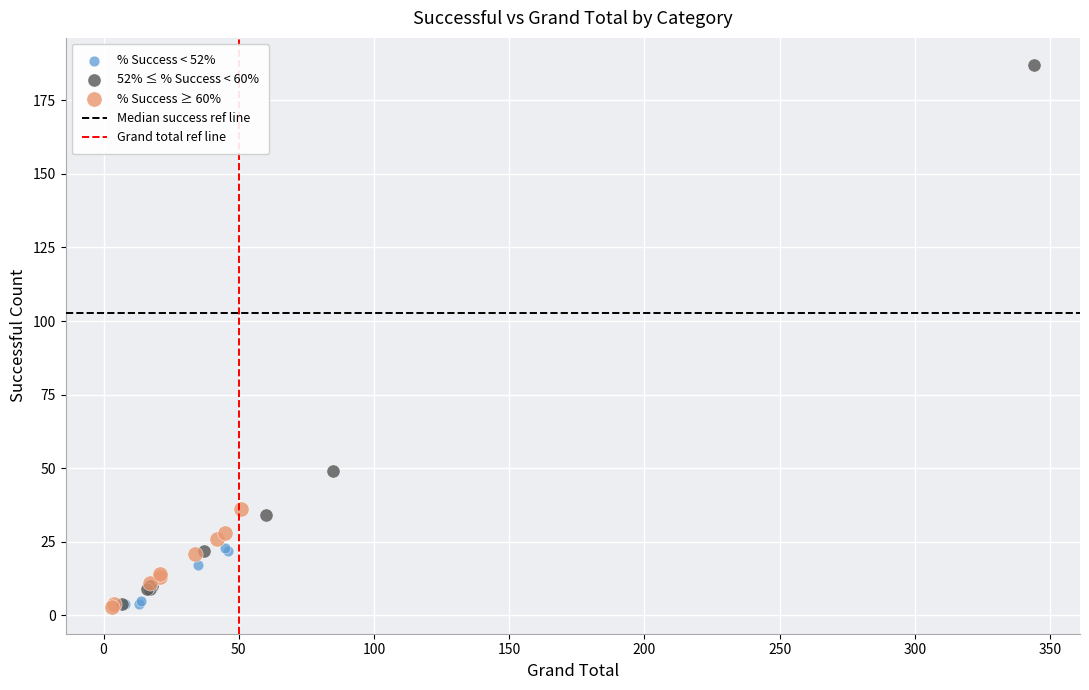

Which series has the largest Y range (max minus min)?

52% ≤ % Success < 60%